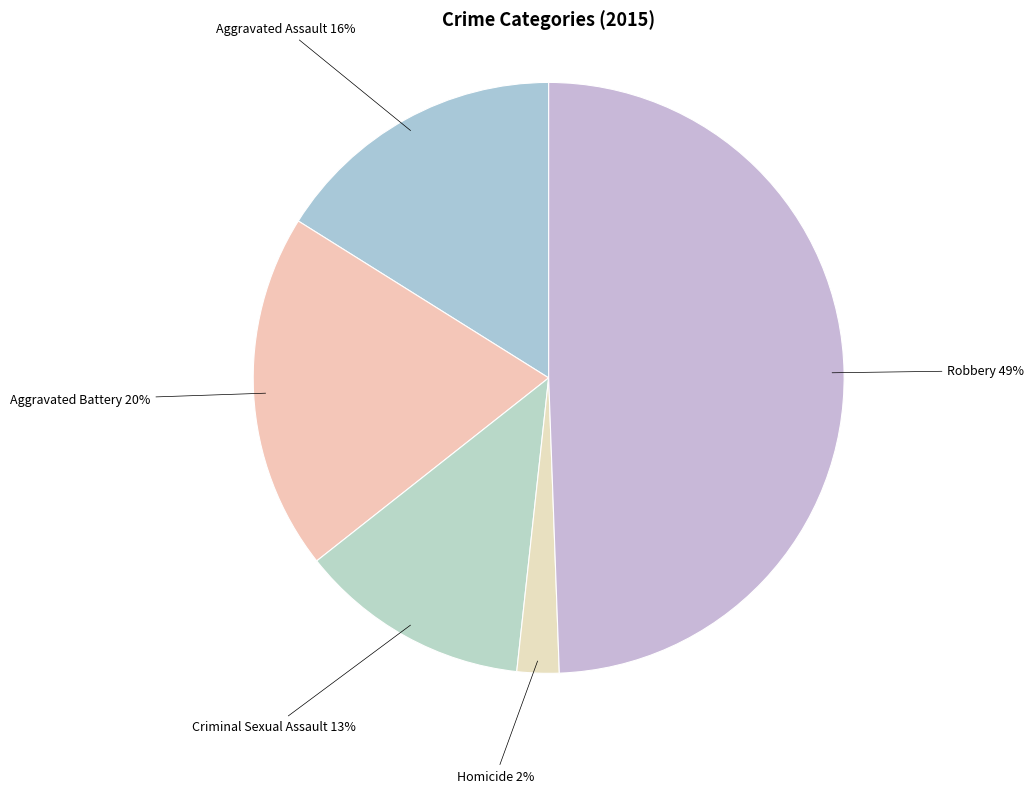

What is the smallest slice in the pie chart?

Homicide